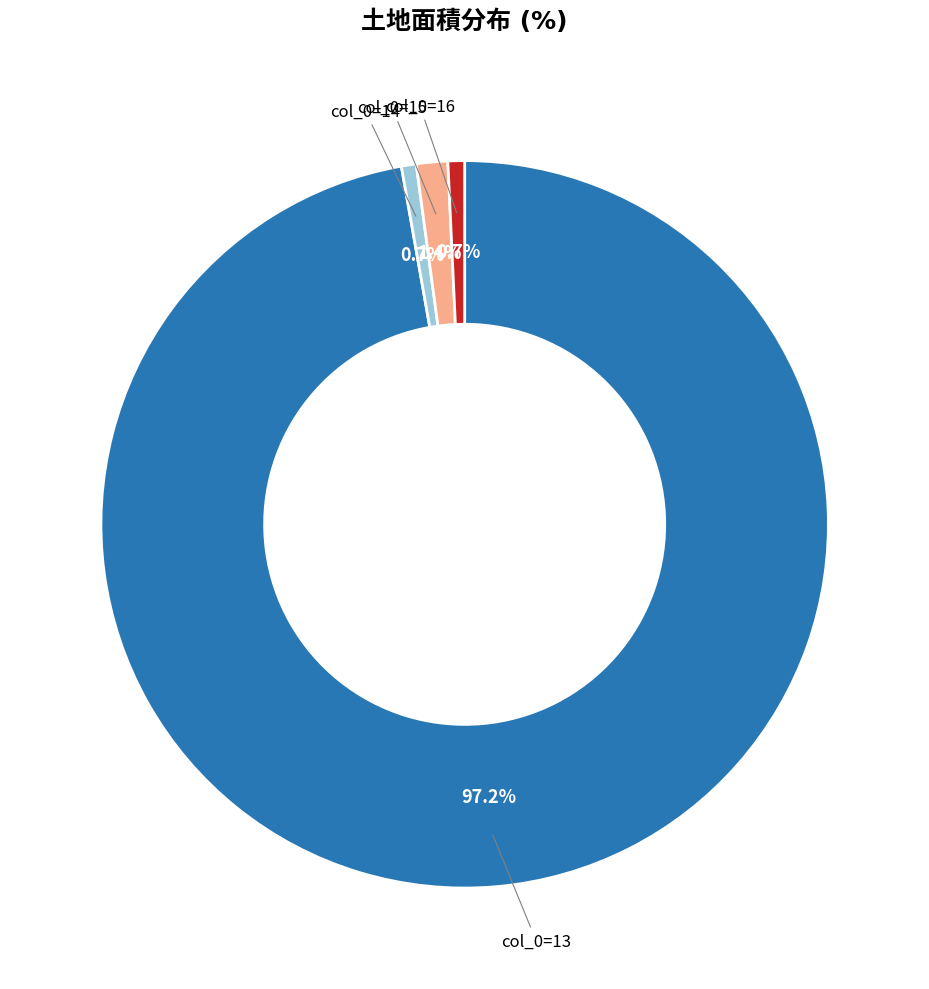

Approximately how many times larger is the value at col_0=14 compared to col_0=16?

0.9